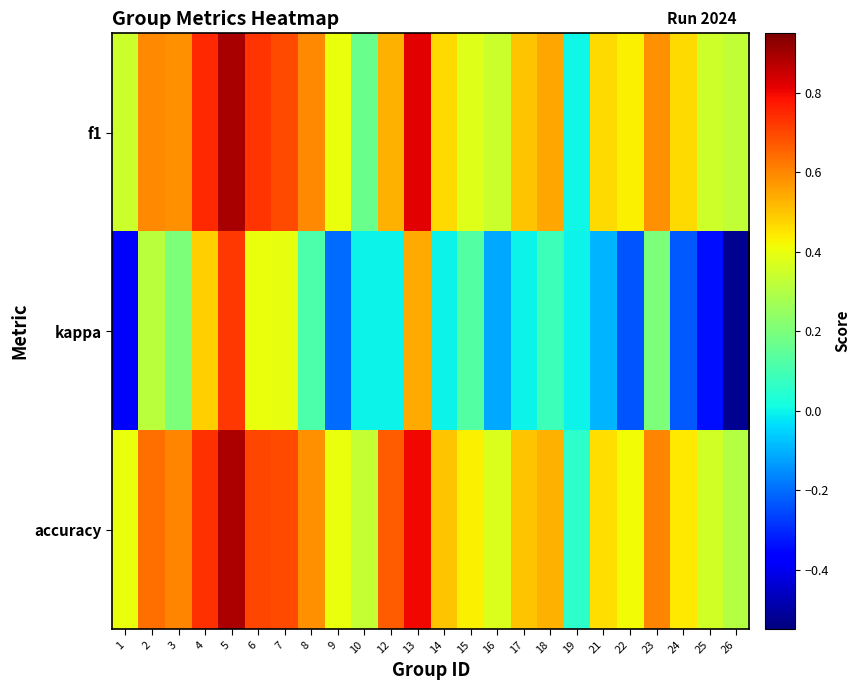

Reading left to right, list all the values displayed in this chart.

f1: 1=0.3	2=0.6	3=0.6	4=0.7	5=0.9	6=0.7	7=0.7	8=0.6	9=0.4	10=0.2	12=0.5	13=0.8	14=0.5	15=0.4	16=0.3	17=0.5	18=0.5	19=0.0	21=0.5	22=0.4	23=0.6	24=0.5	25=0.3	26=0.3
kappa: 1=-0.4	2=0.3	3=0.2	4=0.5	5=0.7	6=0.4	7=0.4	8=0.1	9=-0.2	10=0.0	12=0.0	13=0.5	14=0.0	15=0.1	16=-0.1	17=0.0	18=0.1	19=0.0	21=-0.1	22=-0.2	23=0.2	24=-0.2	25=-0.3	26=-0.5
accuracy: 1=0.4	2=0.6	3=0.6	4=0.7	5=0.9	6=0.7	7=0.7	8=0.6	9=0.4	10=0.3	12=0.7	13=0.8	14=0.5	15=0.4	16=0.4	17=0.5	18=0.5	19=0.1	21=0.5	22=0.4	23=0.6	24=0.4	25=0.4	26=0.3